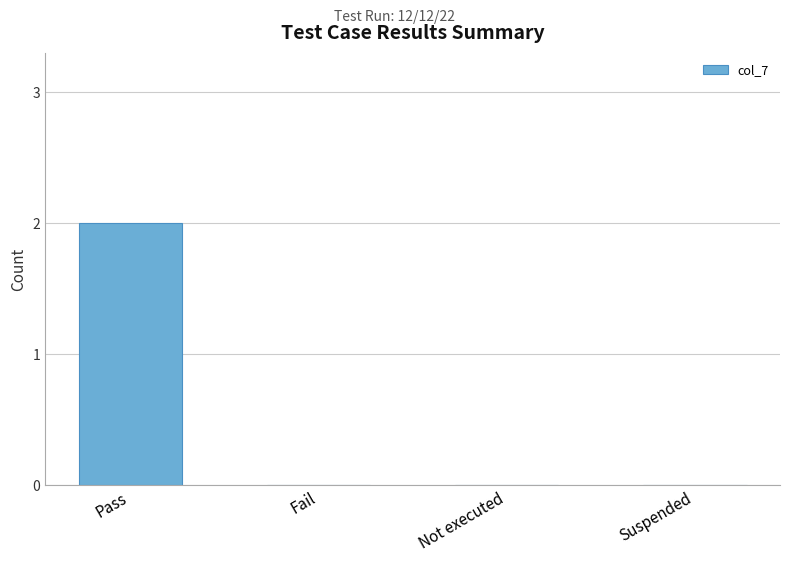

Are the bars grouped side by side (vs. stacked)?

No